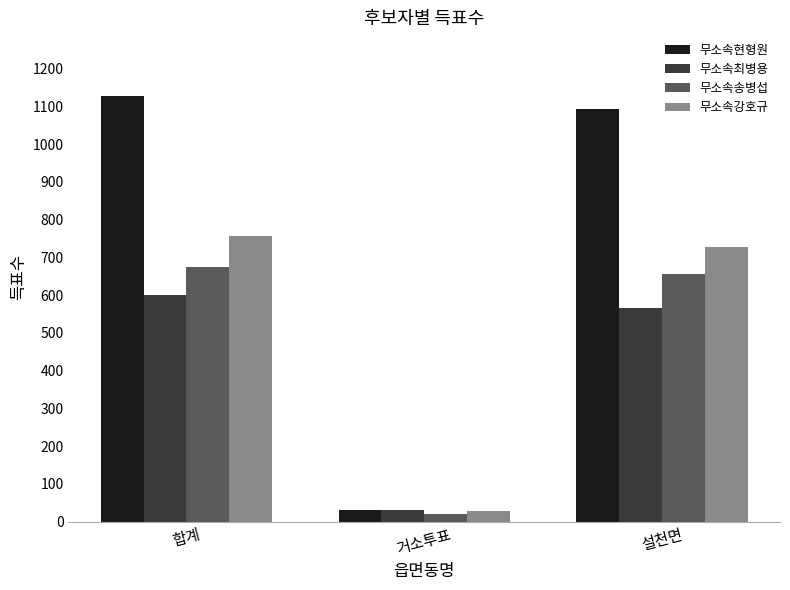

Are the bars horizontal?

No